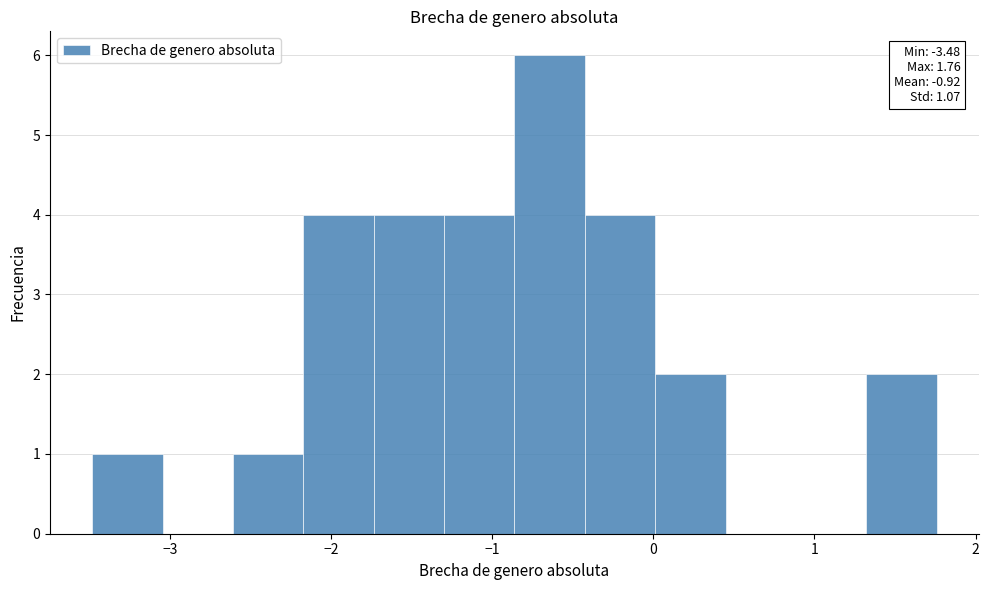

Which range on the x-axis has the tallest bar?

-0.9 to -0.4